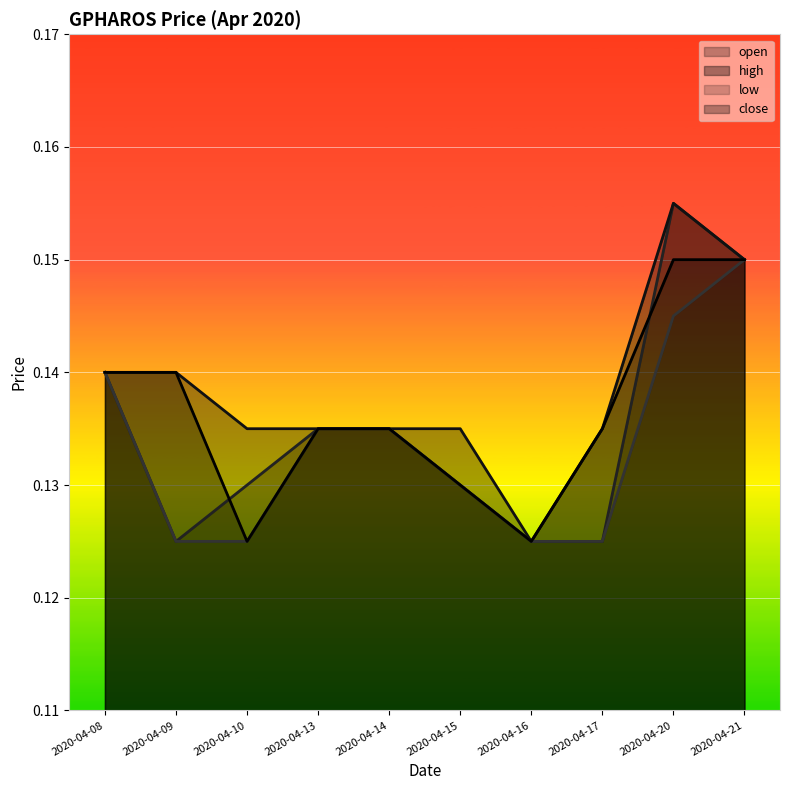

What is the minimum value for low?

0.1